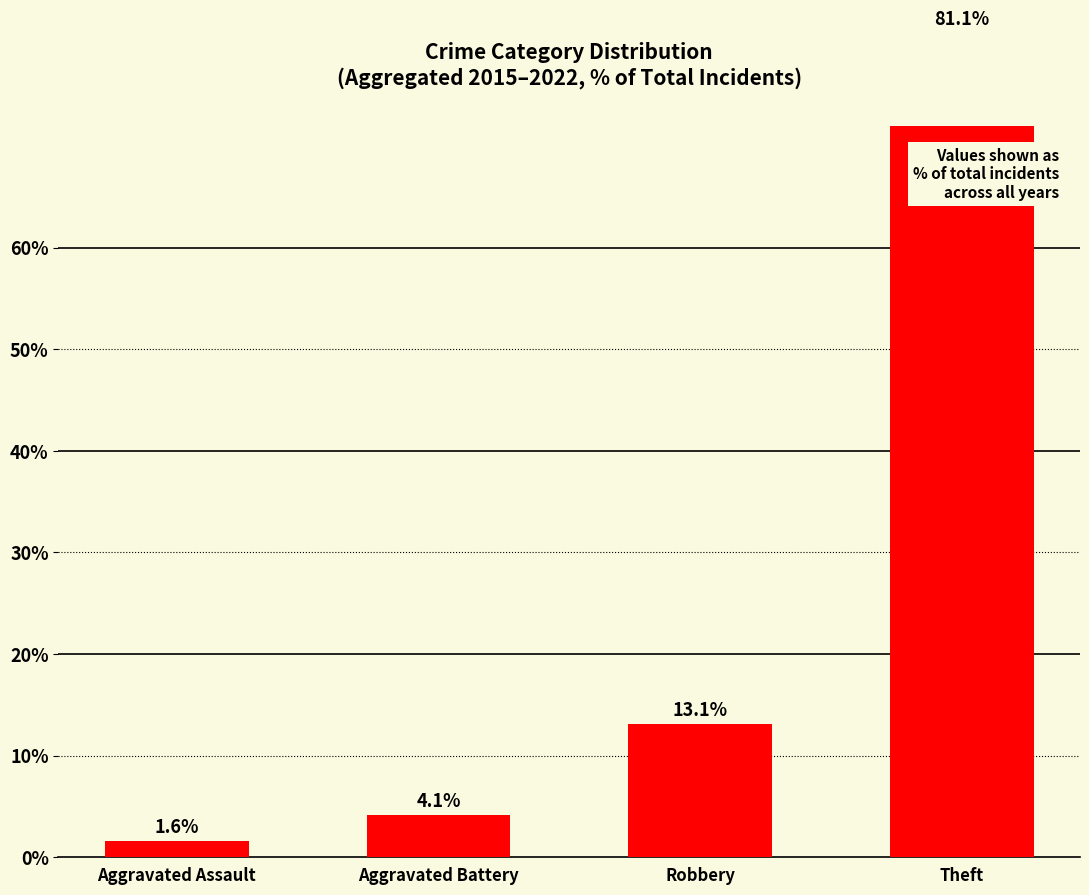

Rank the categories by value from highest to lowest.

Theft, Robbery, Aggravated Battery, Aggravated Assault